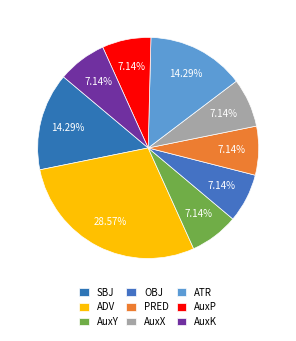

Count the number of slices in the pie.

9